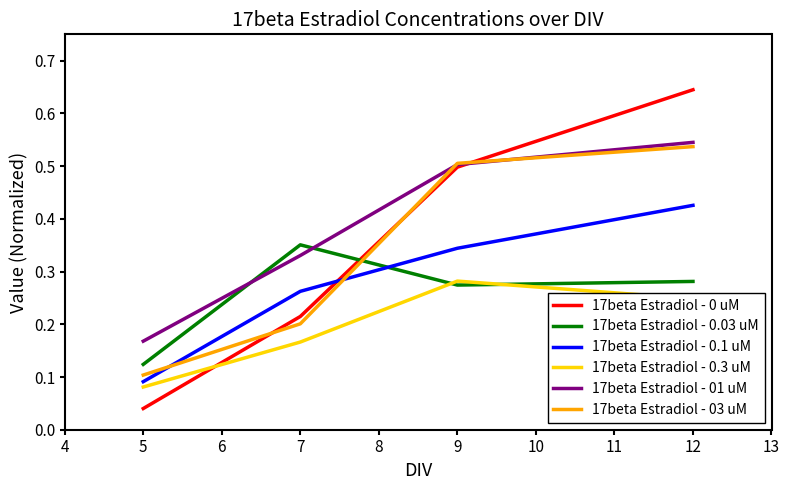

The value of 17beta Estradiol - 03 uM at 12 is 0.5. True or false?

True